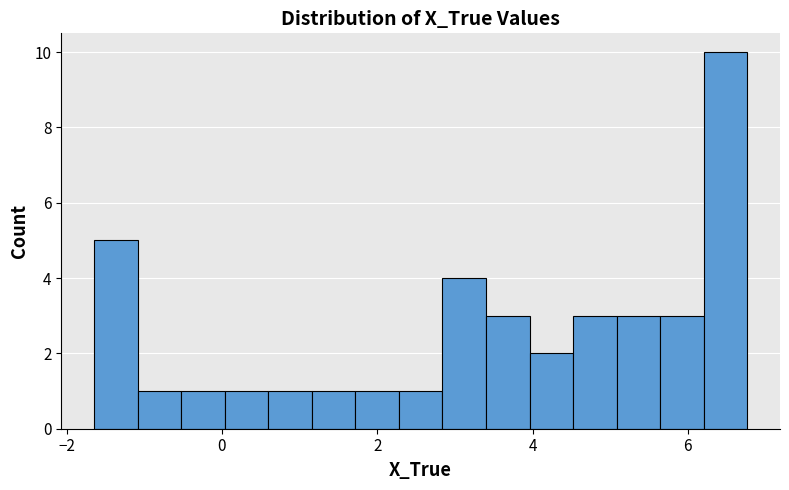

Around what value on the x-axis is the tallest bar? Give the approximate position of its centre, as read against the axis.

6.4